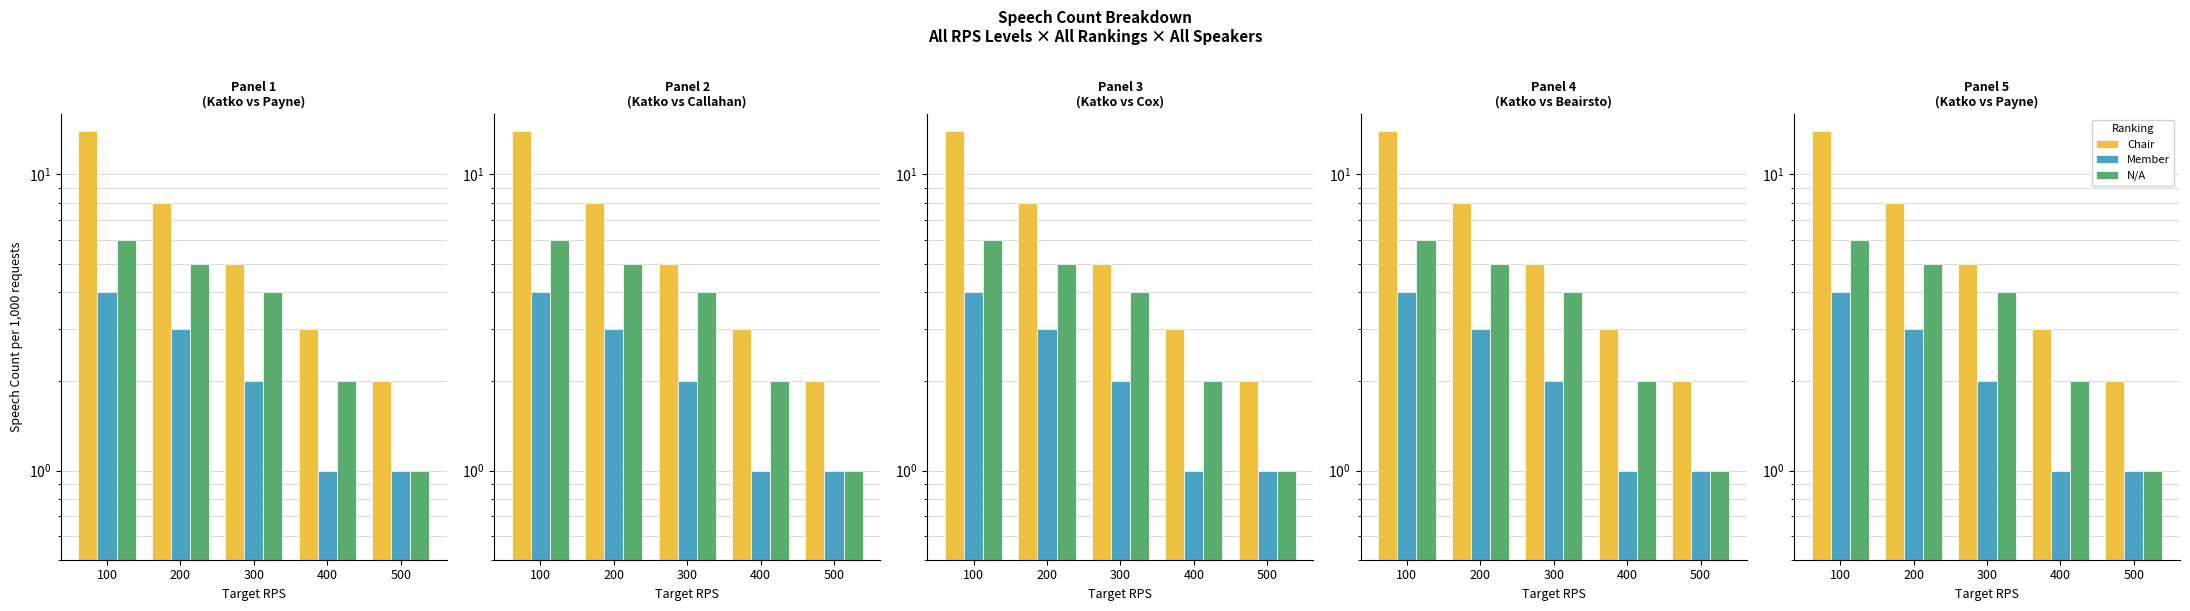

What is the value of the N/A bar at the 4th from the left?

2